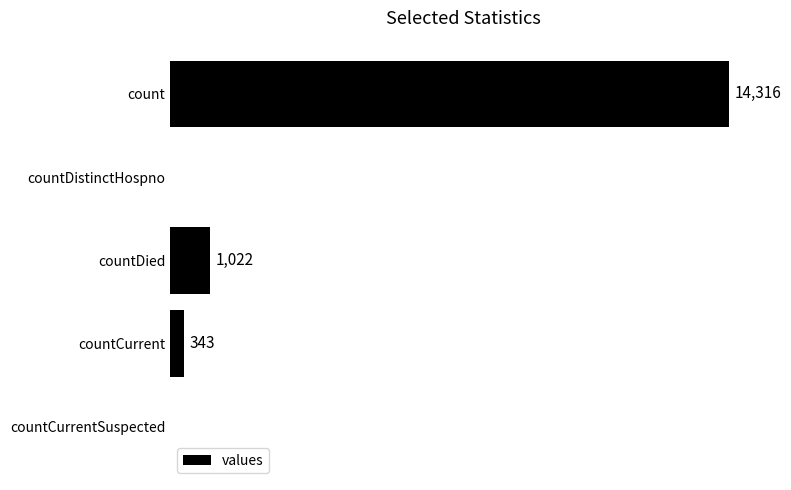

Where is the data nearest to the value 7158?

countDied